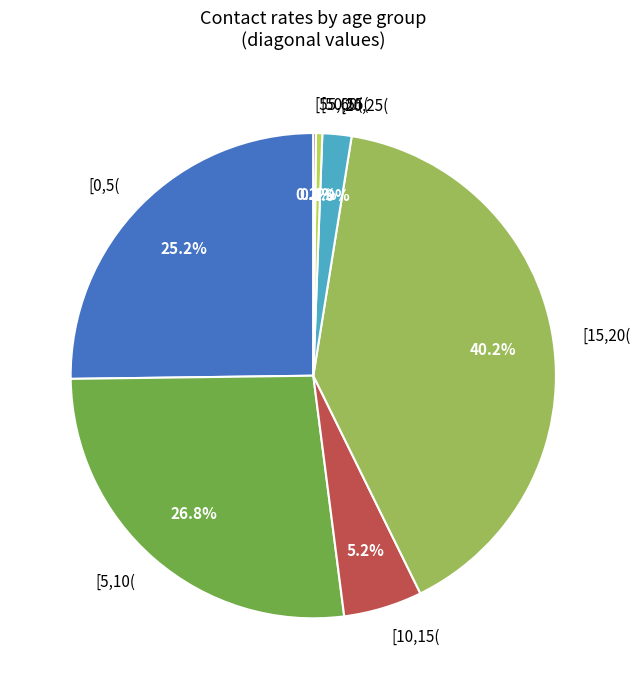

What is the largest slice in the pie chart?

[15,20(